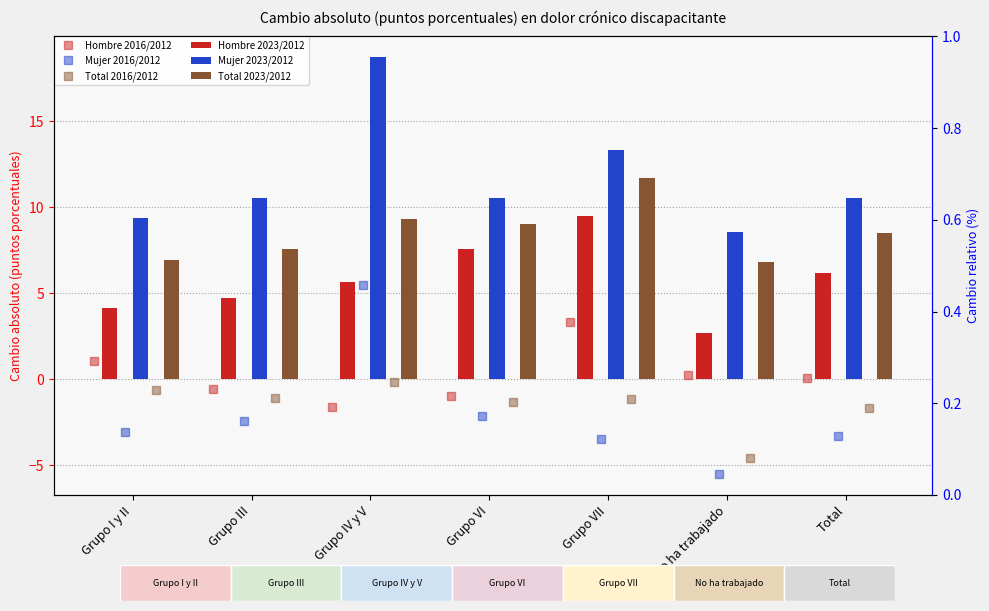

The Mujer 2016/2012 series shows -2.5 at Grupo III. True or false?

True